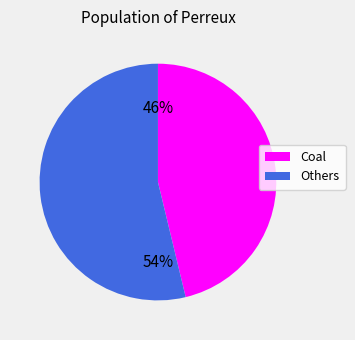

True or false: Others accounts for 41% of the total.

False